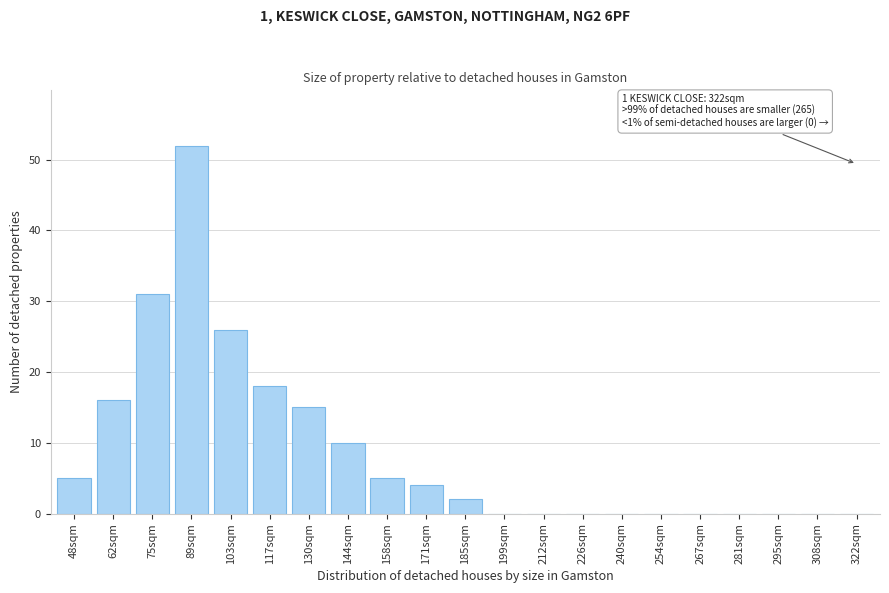

Reading left to right, what are all the values shown in this chart?

48sqm=5	62sqm=16	75sqm=31	89sqm=52	103sqm=26	117sqm=18	130sqm=15	144sqm=10	158sqm=5	171sqm=4	185sqm=2	199sqm=0	212sqm=0	226sqm=0	240sqm=0	254sqm=0	267sqm=0	281sqm=0	295sqm=0	308sqm=0	322sqm=0